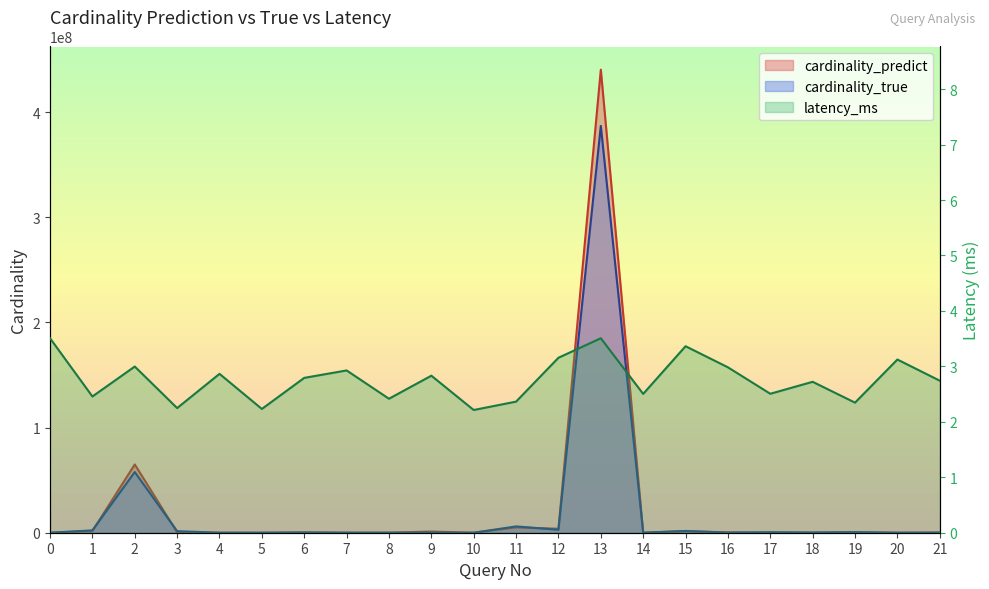

The value of cardinality_true at 0 is 25.6. True or false?

False